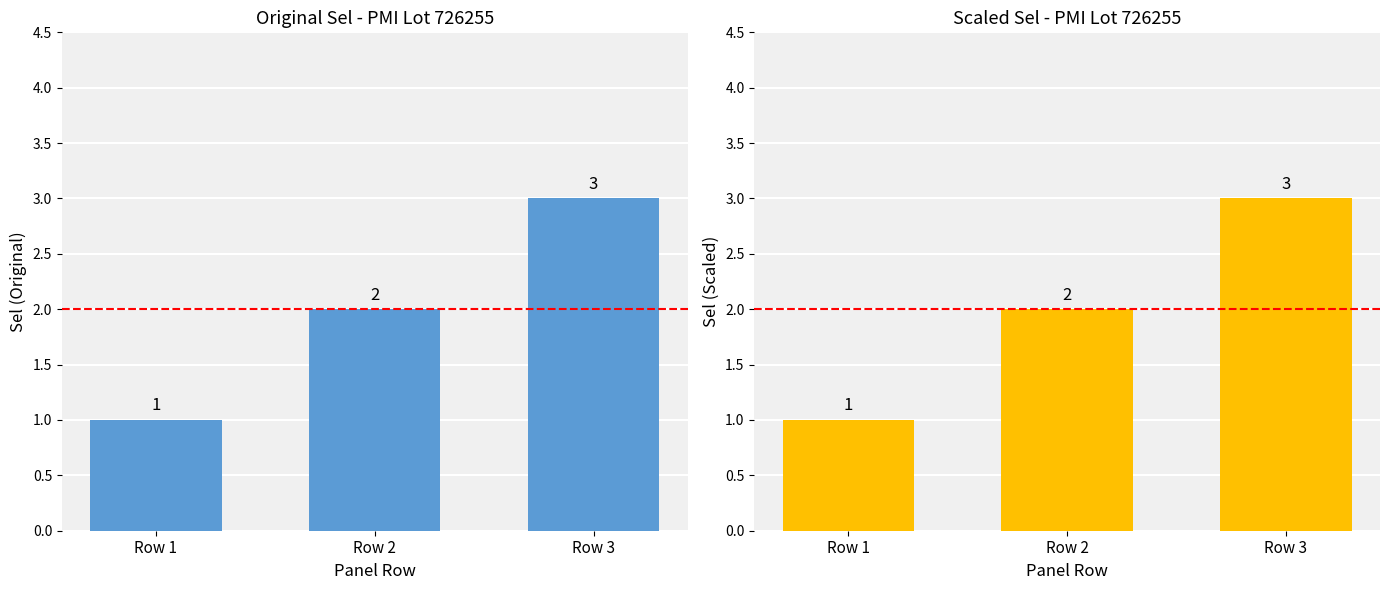

Is it true that the value at Row 1 is 1?

False